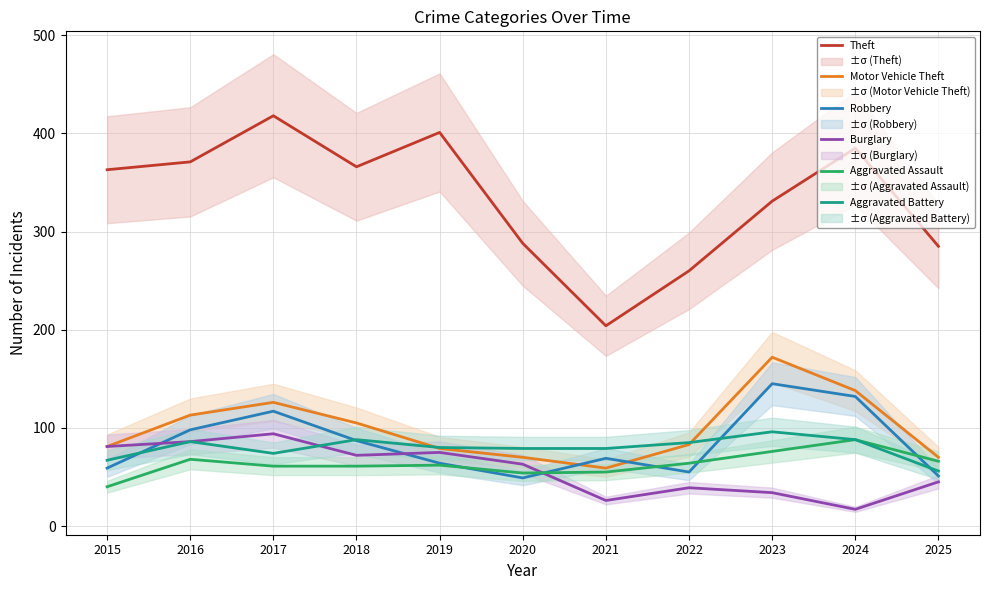

At which category does Aggravated Battery reach its first local peak?

2016